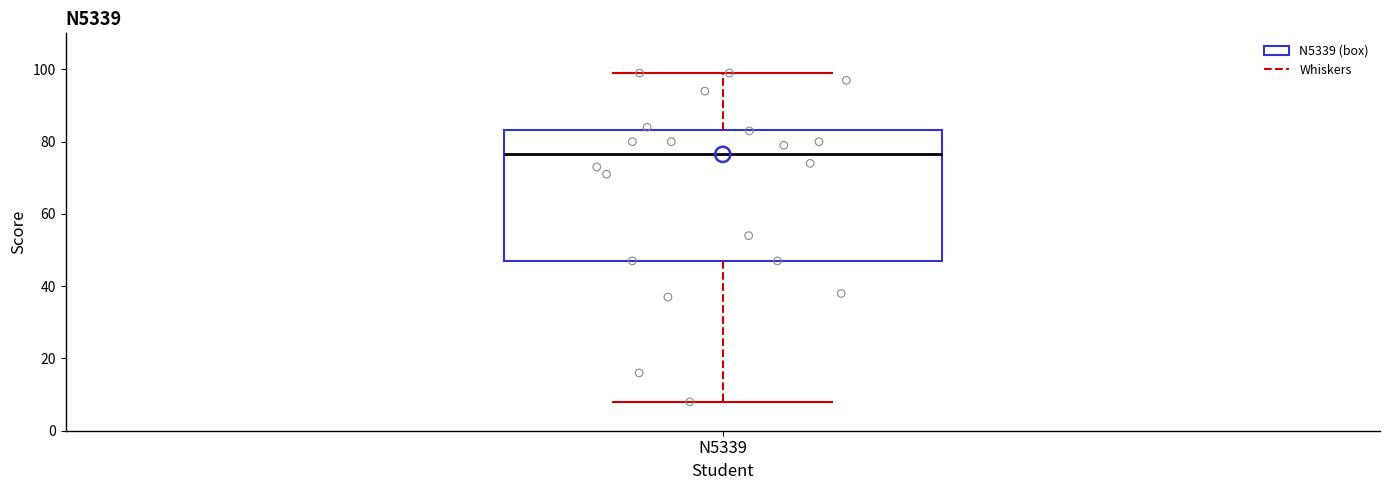

Read this box plot against the y-axis: the position of the median line, the range covered by the box, and the ends of both whiskers. The values are not printed on the chart, so give them approximately, as read against the axis.

median 76, box 48 to 84, whiskers 8 to 100